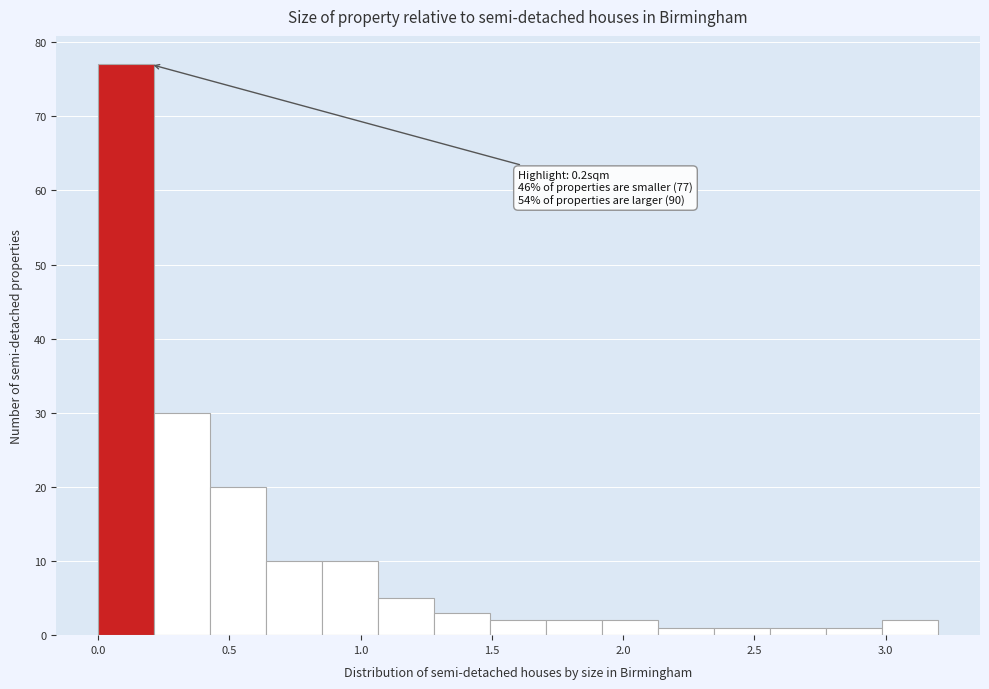

Which range on the x-axis has the tallest bar?

0.00 to 0.20